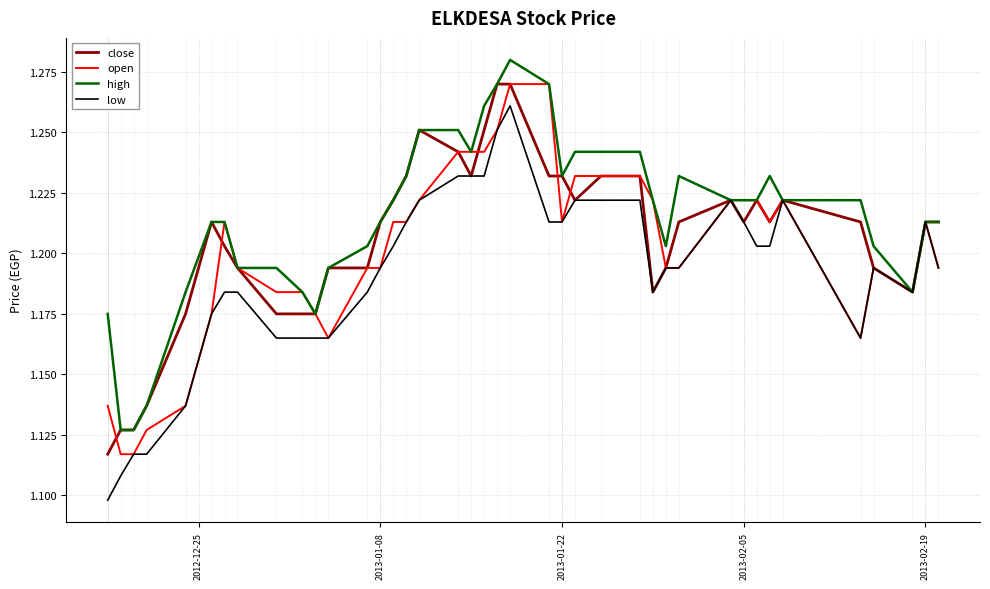

Which series has the largest total across all categories?

high